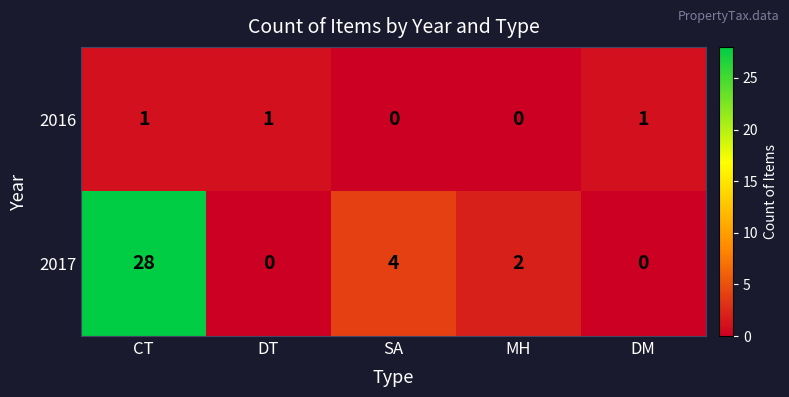

How many 2016 values are between 0 and 1?

5